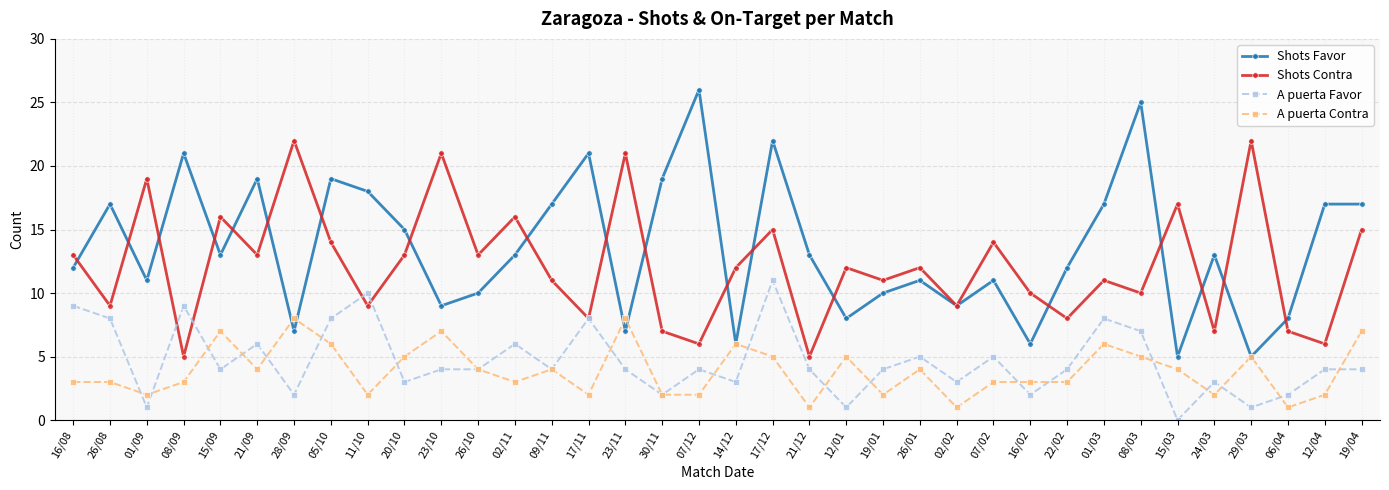

At which category does Shots Contra reach its first local valley?

26/08